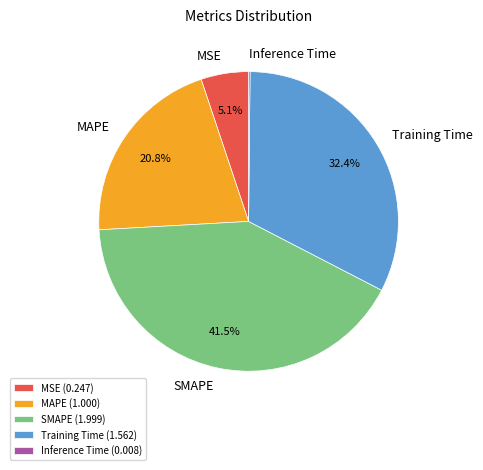

To the nearest percent, what is the difference between the largest and smallest slice percentages?

41%